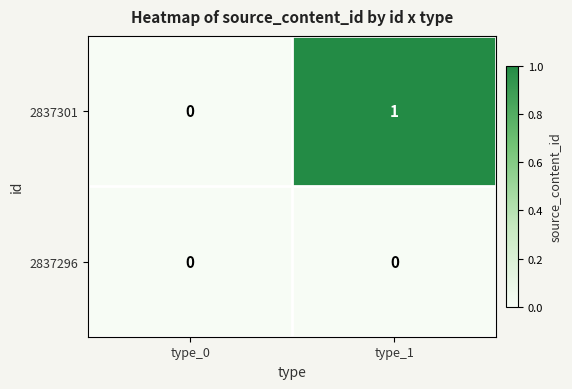

Is it true that 2837296 equals 0 at type_1?

True